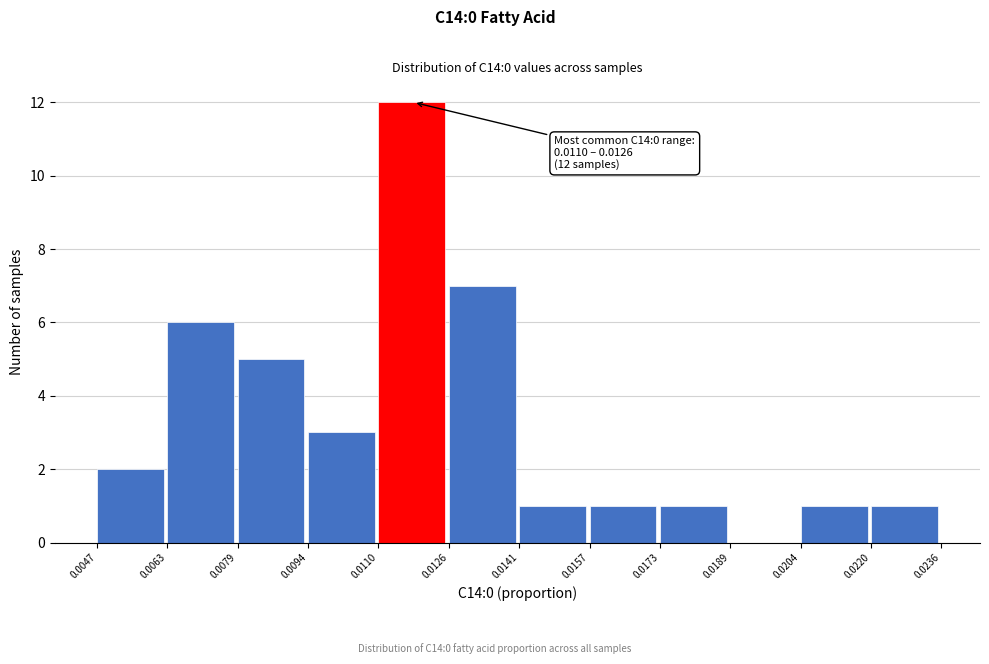

Which range on the x-axis has the tallest bar?

0.0110 to 0.0126